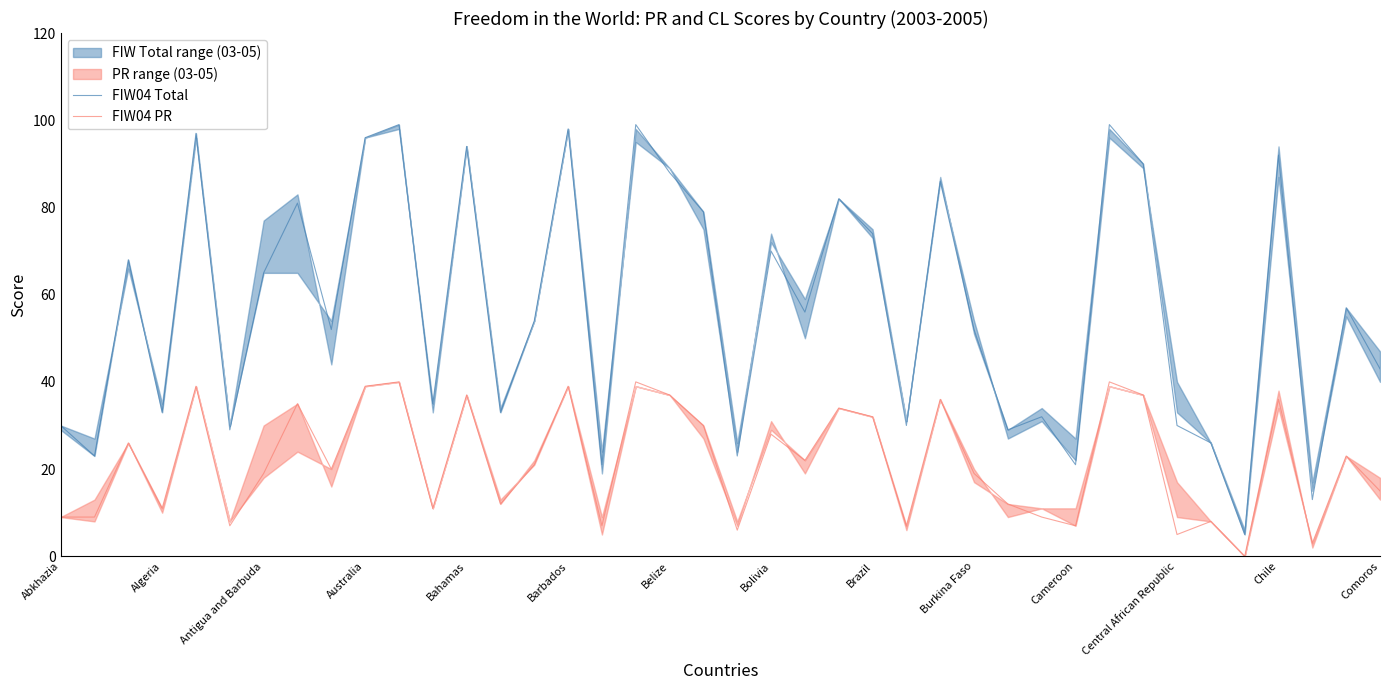

How many data points in FIW04 PR are above 21?

19